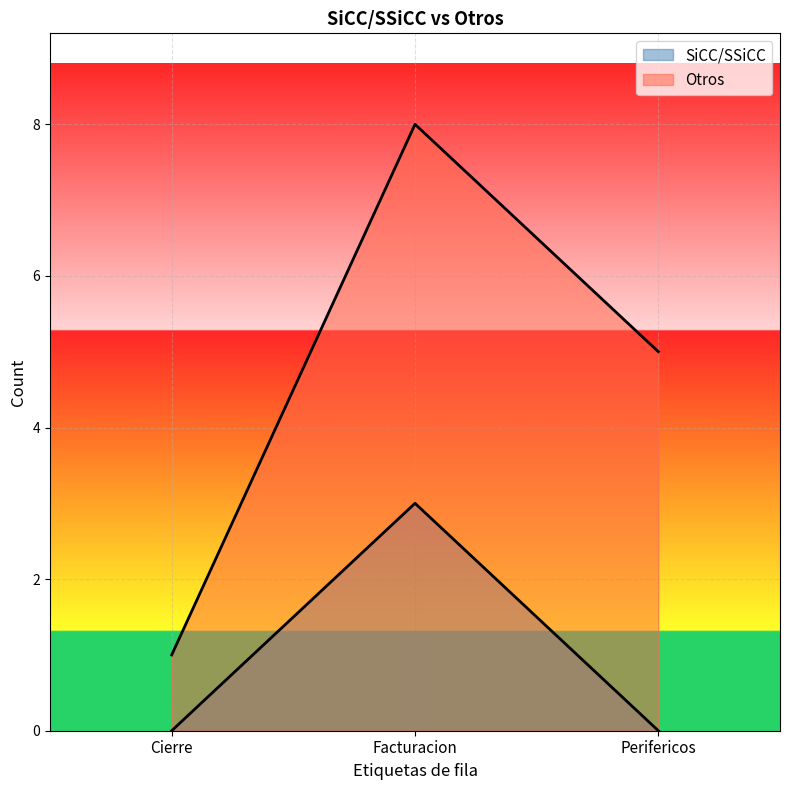

List the series in order of their peak value, highest first.

Otros, SiCC/SSiCC